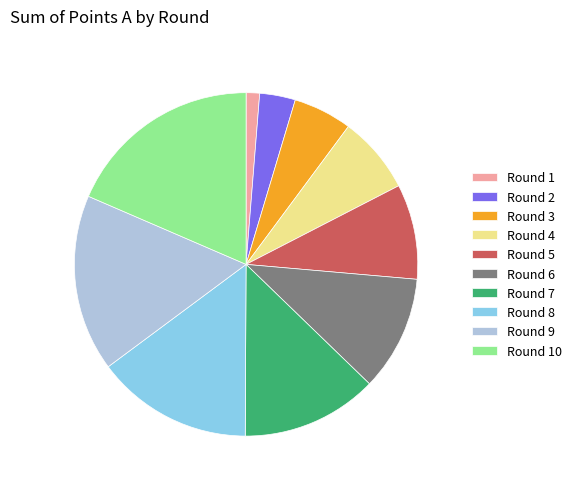

True or false: Round 4 accounts for 7% of the total.

True